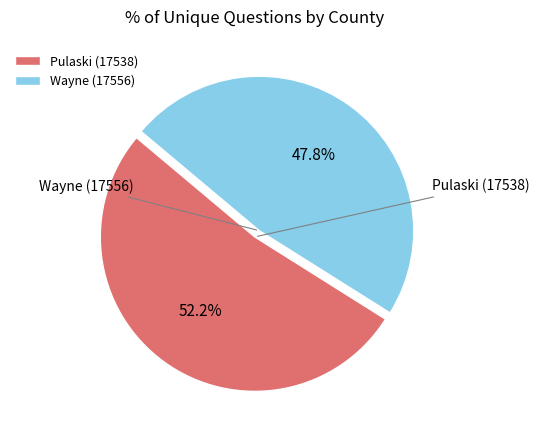

How many segments does this pie chart have?

2